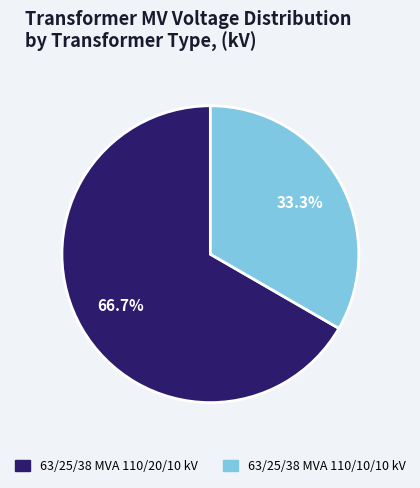

To the nearest percent, what percentage of the pie is 63/25/38 MVA 110/10/10 kV?

33%